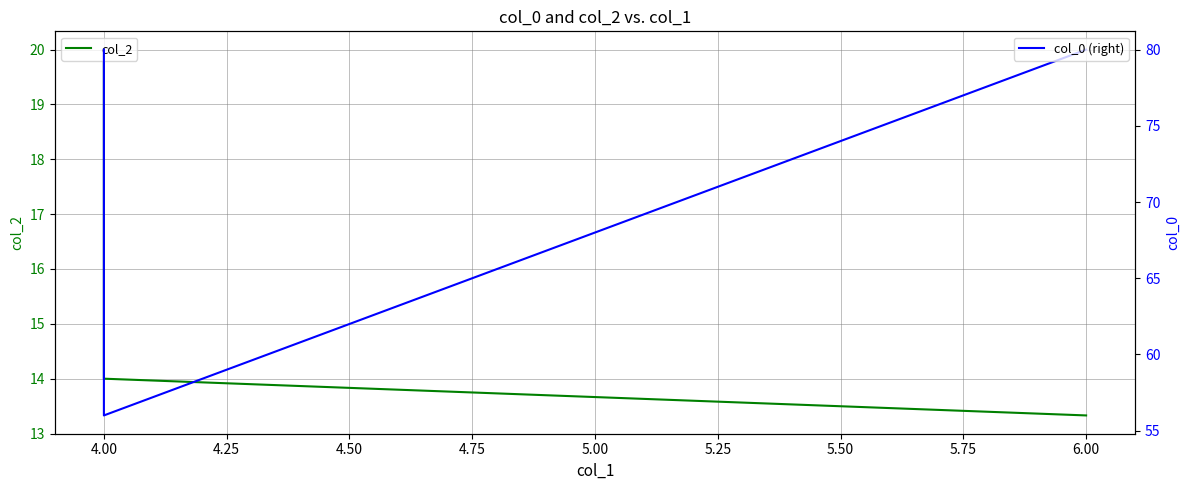

Which series has the widest spread of values?

col_0 (right)